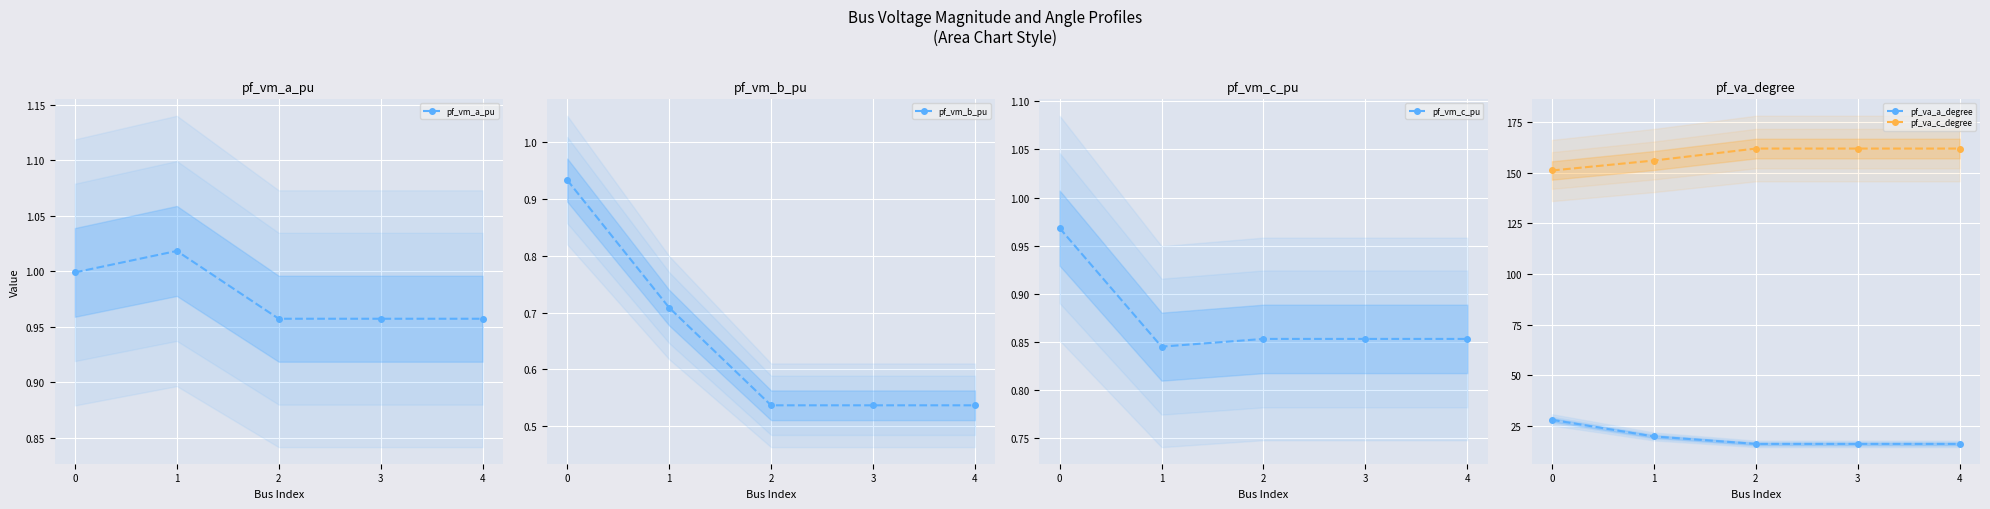

Where is the first local minimum for pf_vm_b_pu?

2